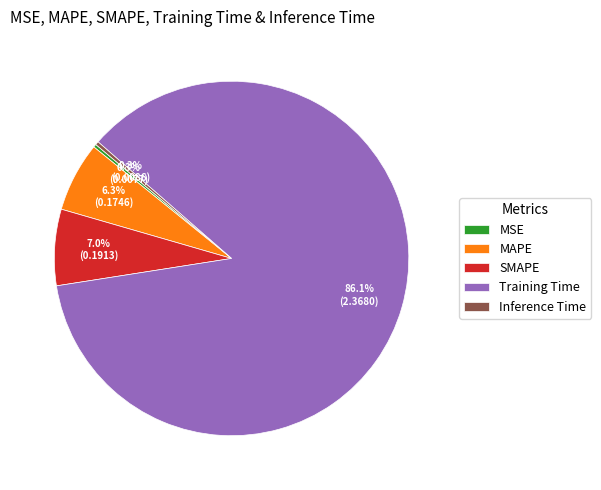

What is the majority slice?

Training Time